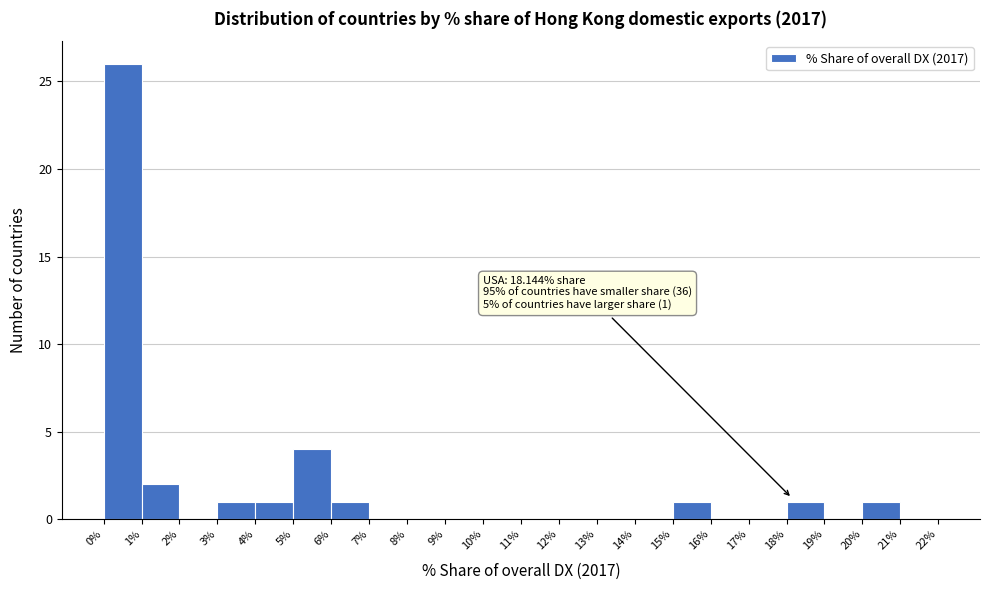

Over which range of the x-axis is the bar tallest?

0% to 1%